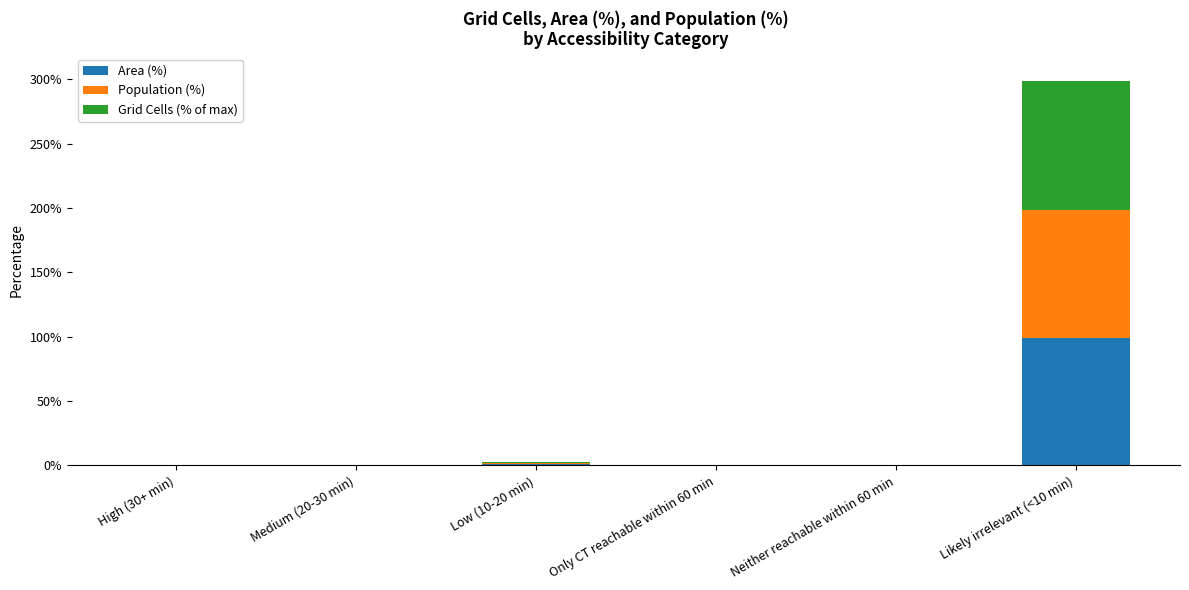

Is it true that Area (%) equals 0.0 at Neither reachable within 60 min?

True